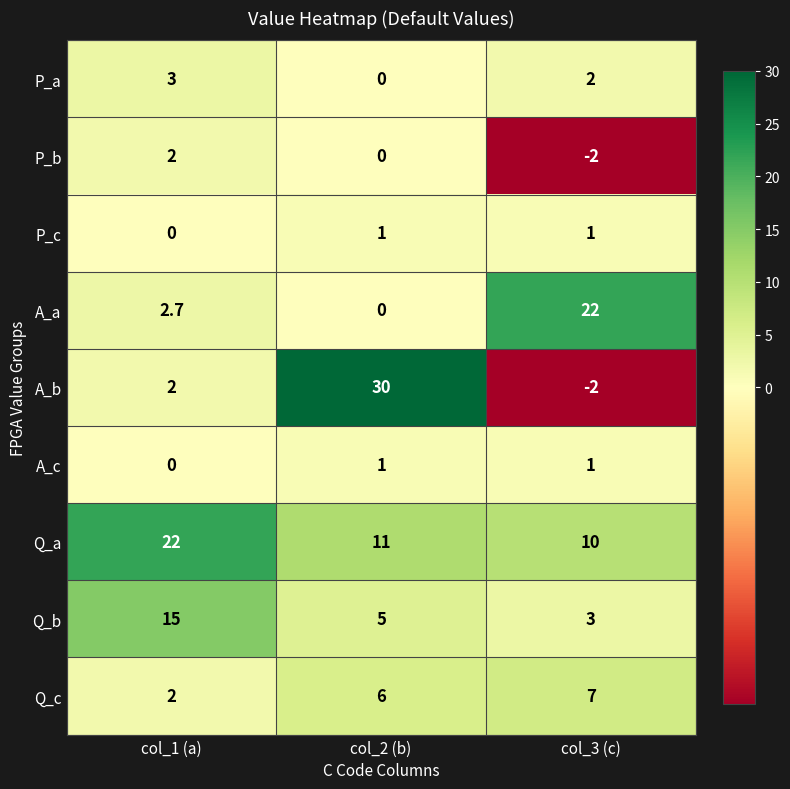

Count the A_b values in the range -2 to 30.

3